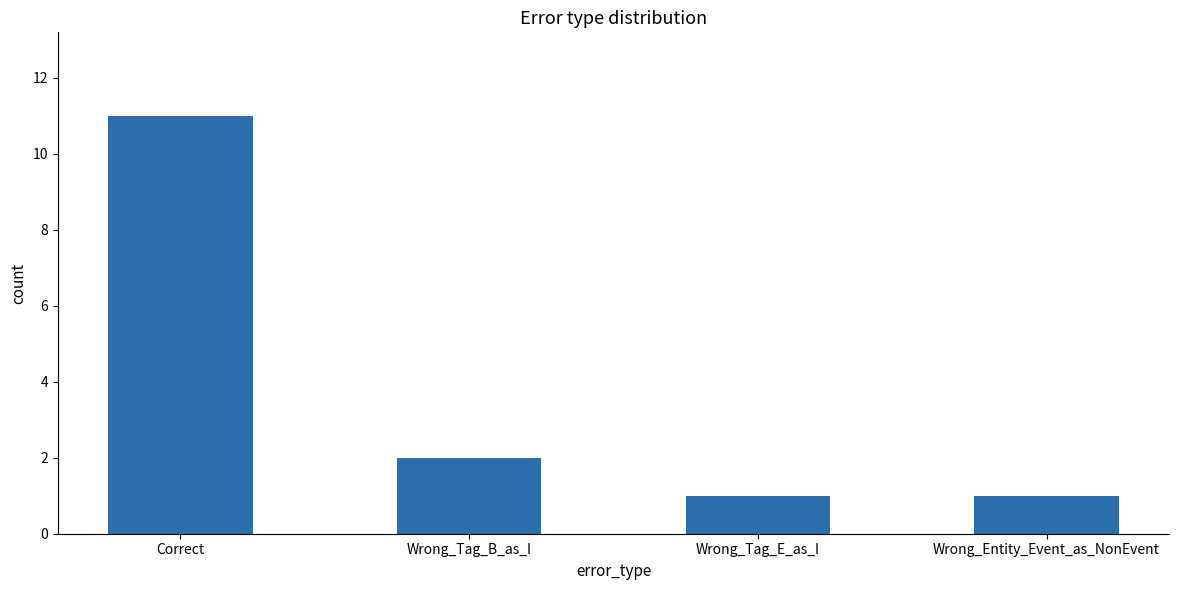

Between Wrong_Tag_E_as_I and Correct, which is larger?

Correct